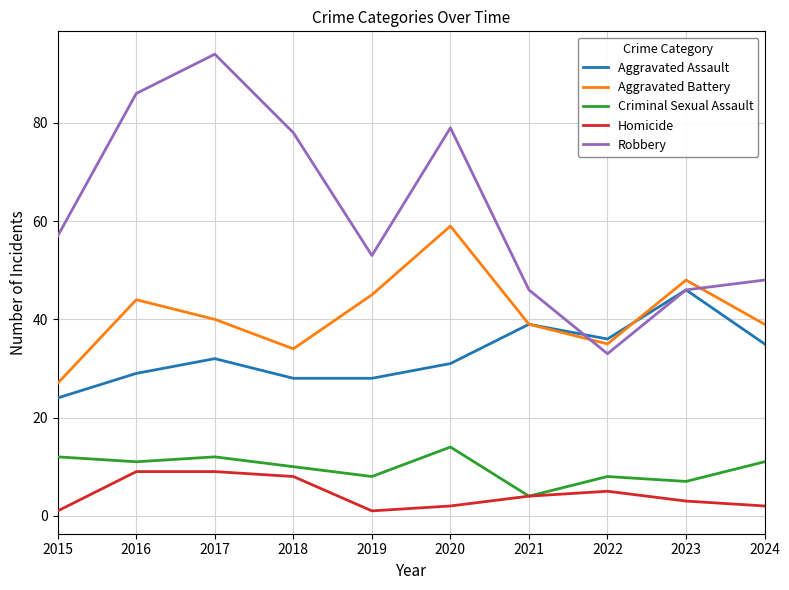

Which series has the widest spread of values?

Robbery